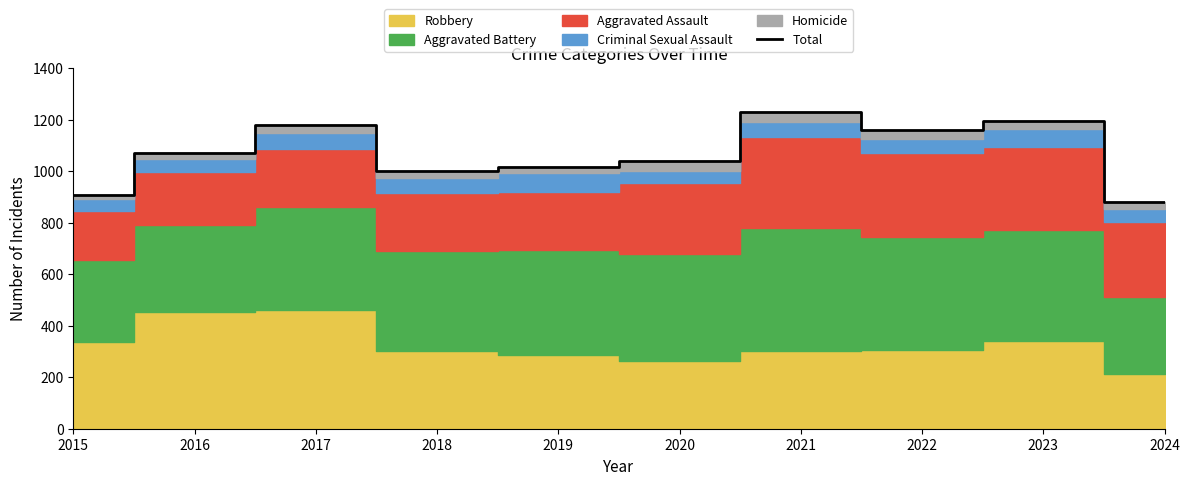

Is it true that the value at 2024 is 880?

True